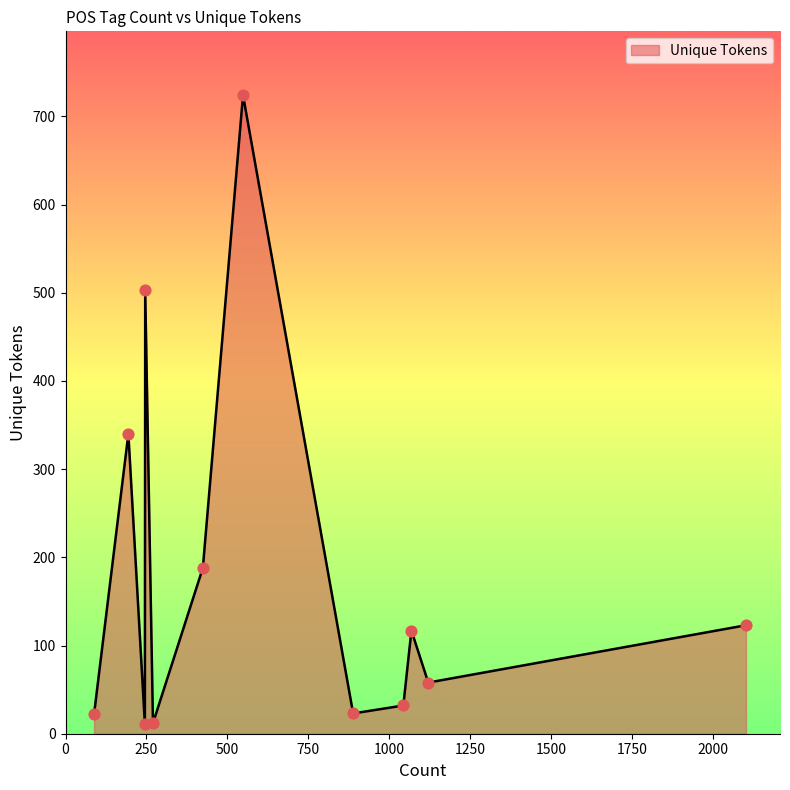

What is the difference between the maximum and minimum values?

713